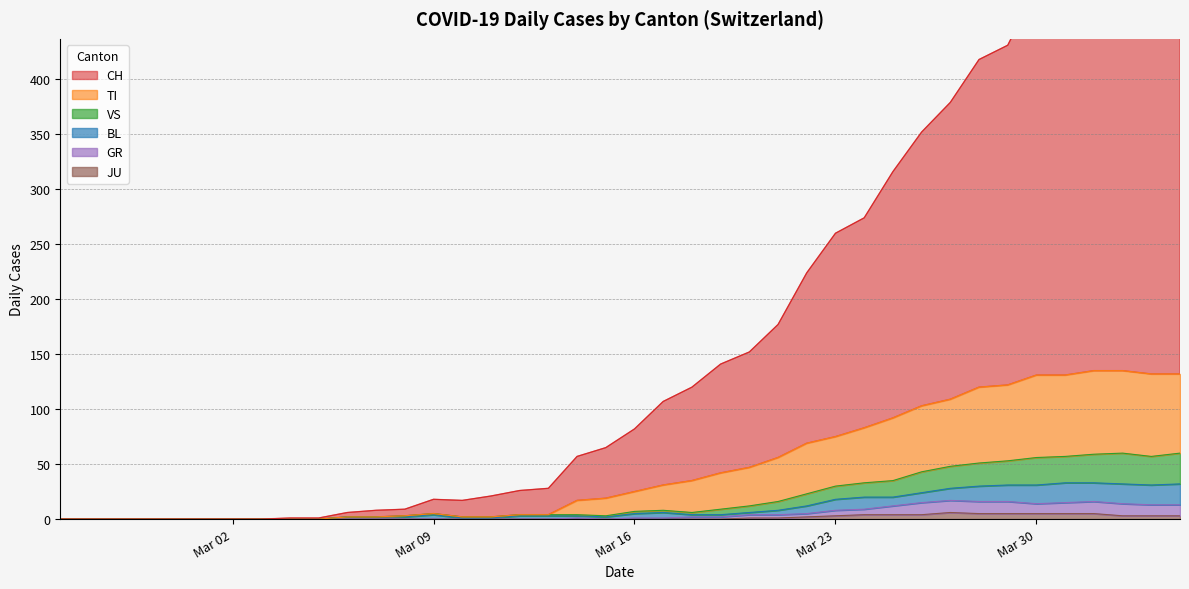

True or false: CH and BL intersect in this chart.

False